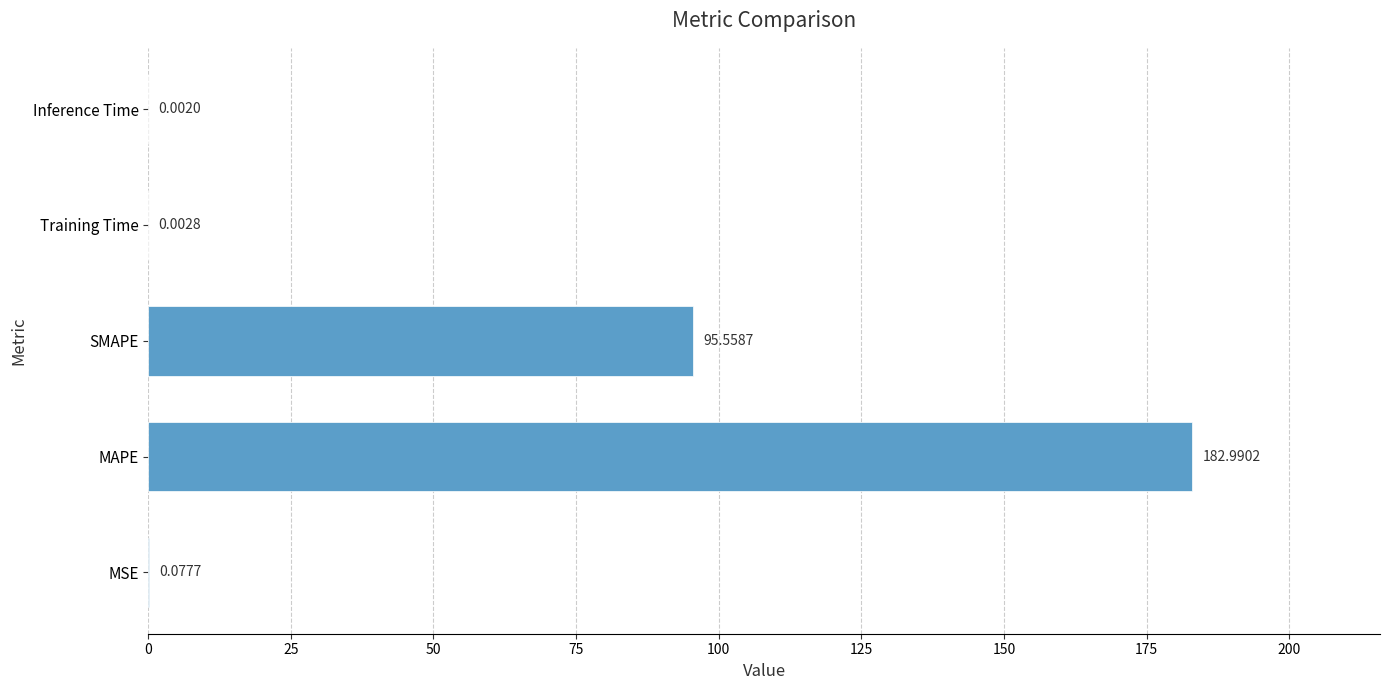

Which category has the highest value across all series?

MAPE